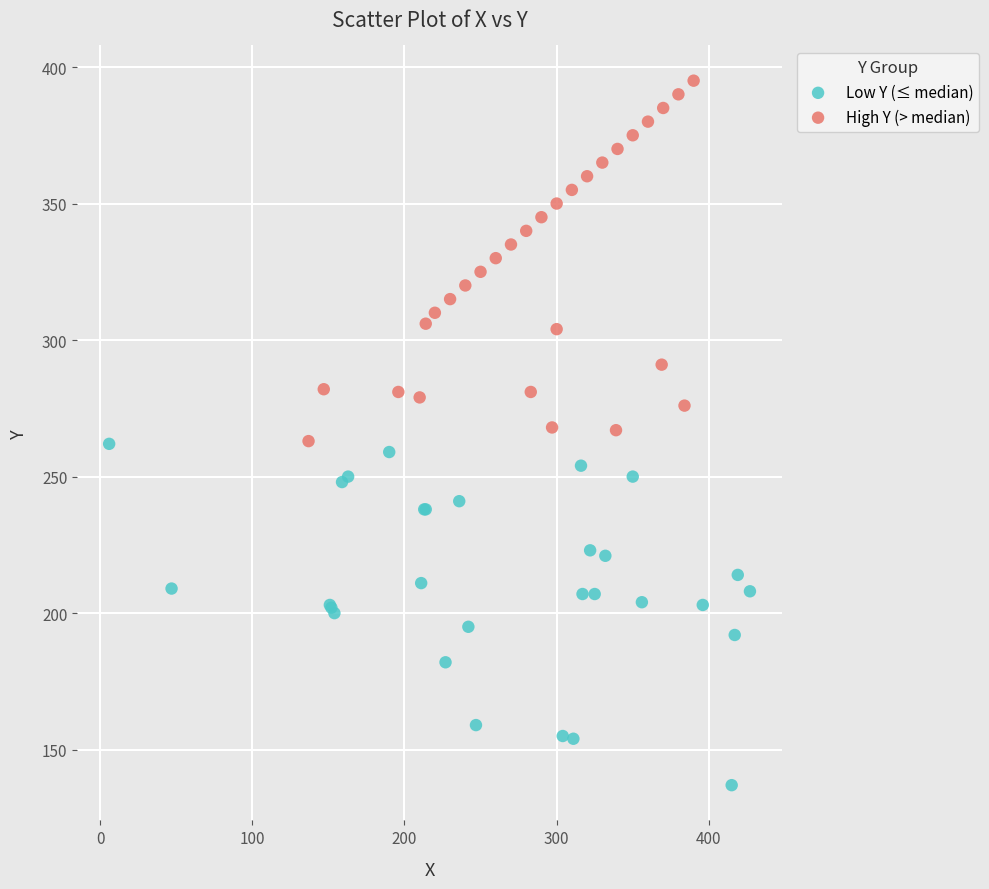

Which series reaches the maximum Y coordinate?

High Y (> median)